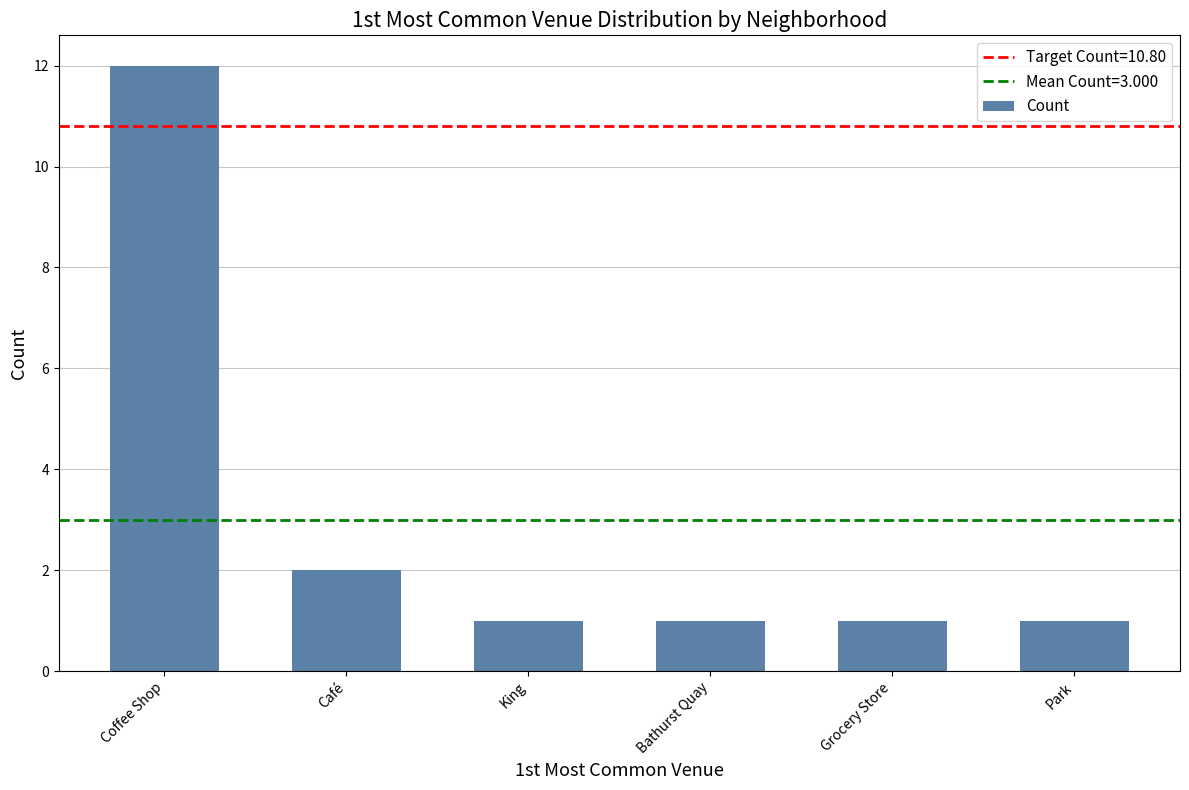

How many data points does each series have?

6